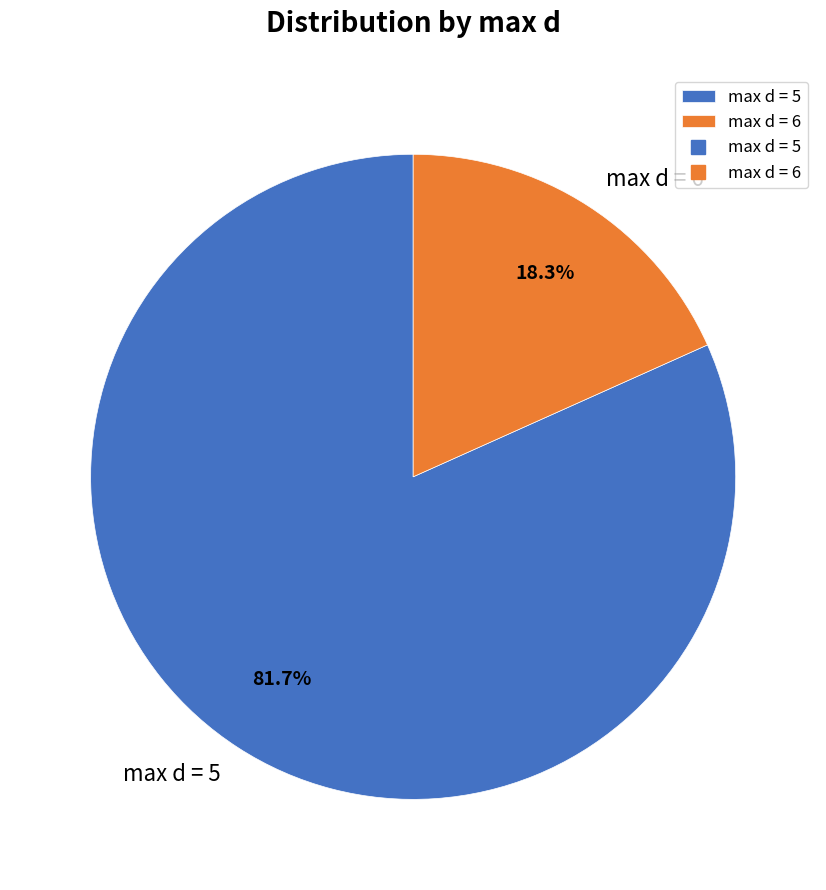

What is the majority slice?

max d = 5